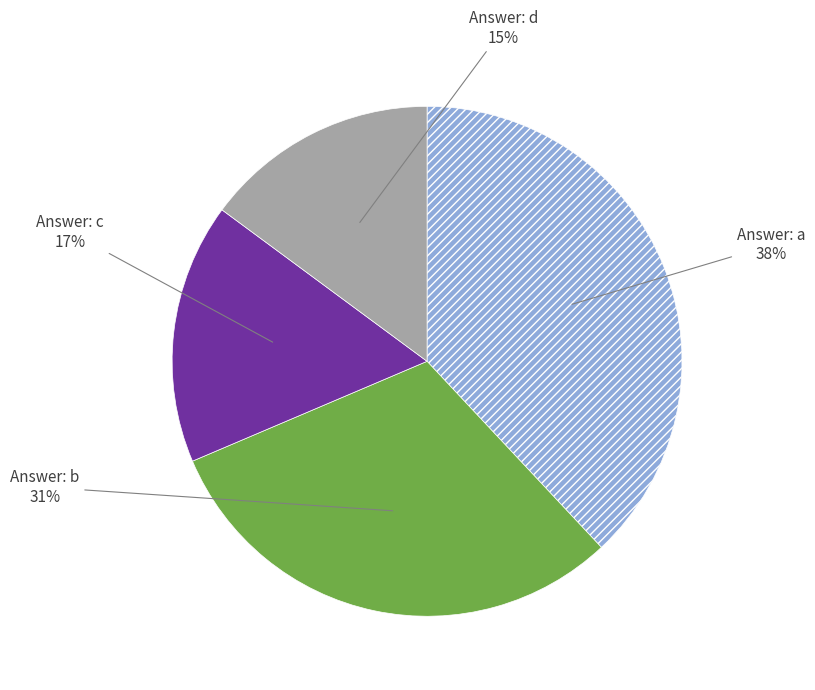

How many segments does this pie chart have?

4